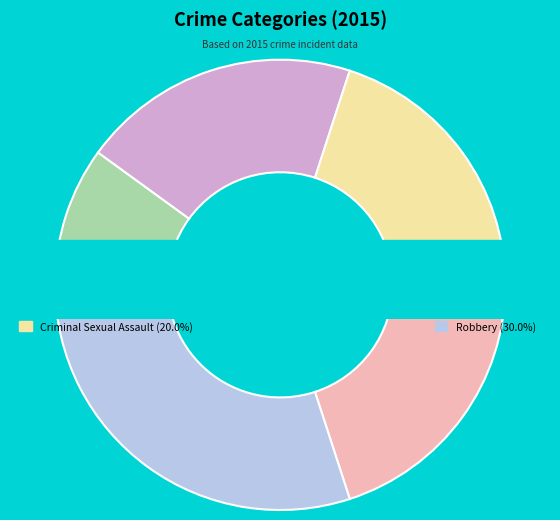

To the nearest percent, what percentage of the pie is Homicide?

20%